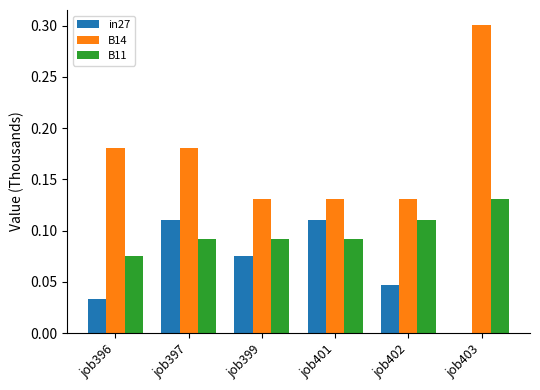

Is the value of in27 at job403 greater than the value of B14 at job399?

No